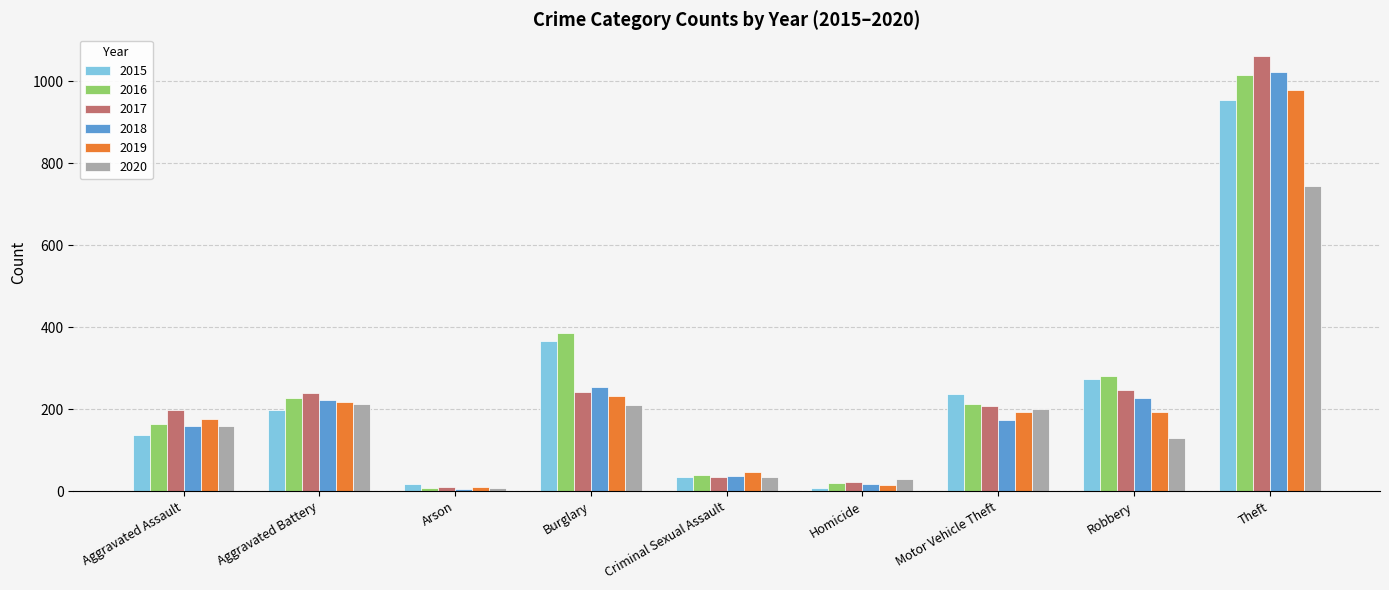

What is the label of the 2nd bar from the left?

Aggravated Battery